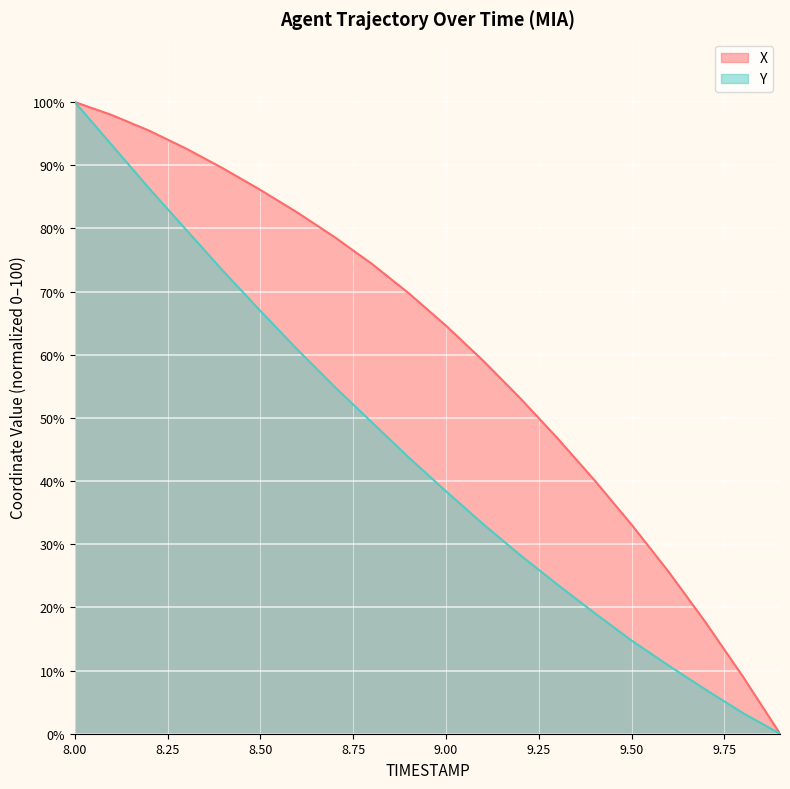

What are all the series names shown in the legend?

X, Y